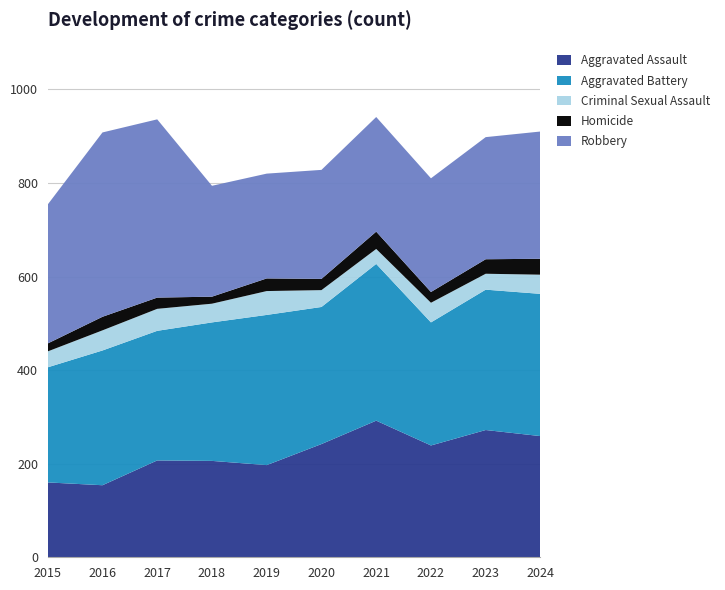

Reading left to right, extract all data points from this chart.

Aggravated Assault: 2015=160	2016=154	2017=207	2018=206	2019=197	2020=242	2021=292	2022=239	2023=272	2024=259
Aggravated Battery: 2015=246	2016=288	2017=277	2018=296	2019=321	2020=293	2021=335	2022=263	2023=300	2024=304
Criminal Sexual Assault: 2015=34	2016=43	2017=47	2018=40	2019=51	2020=36	2021=32	2022=42	2023=34	2024=41
Homicide: 2015=17	2016=29	2017=24	2018=15	2019=27	2020=24	2021=37	2022=23	2023=31	2024=34
Robbery: 2015=297	2016=394	2017=381	2018=237	2019=224	2020=233	2021=245	2022=243	2023=261	2024=272